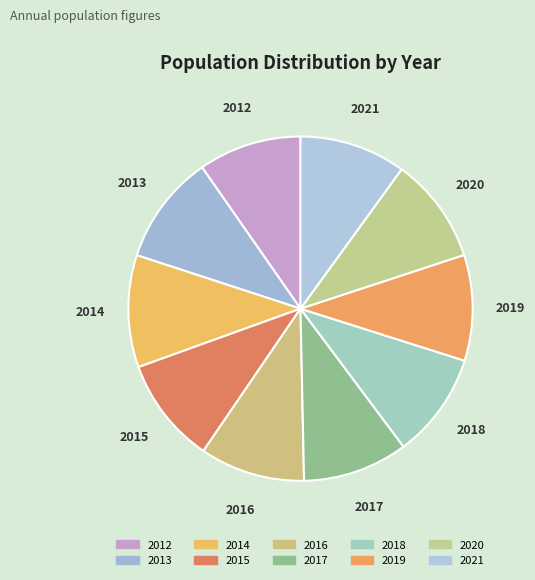

How many segments does this pie chart have?

10